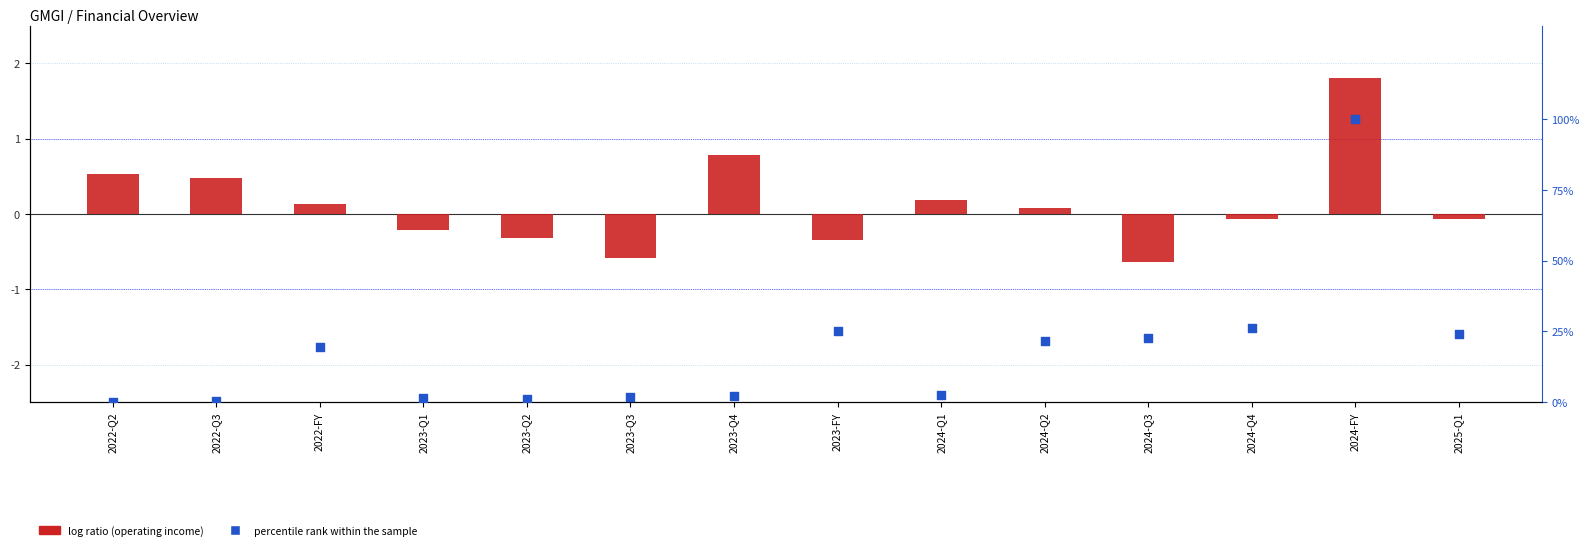

Which series contains the highest Y value?

percentile rank within the sample